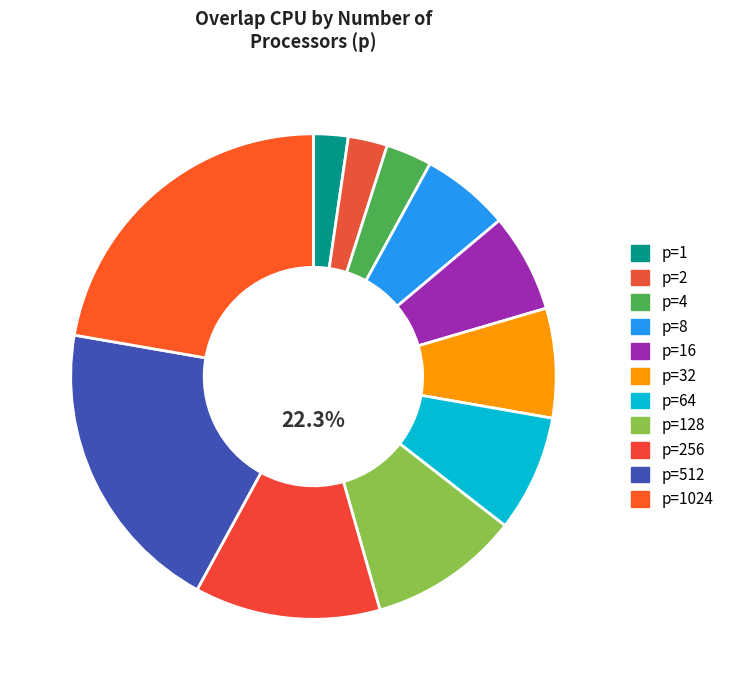

Is the sum of p=8 and p=1024 greater than half?

No